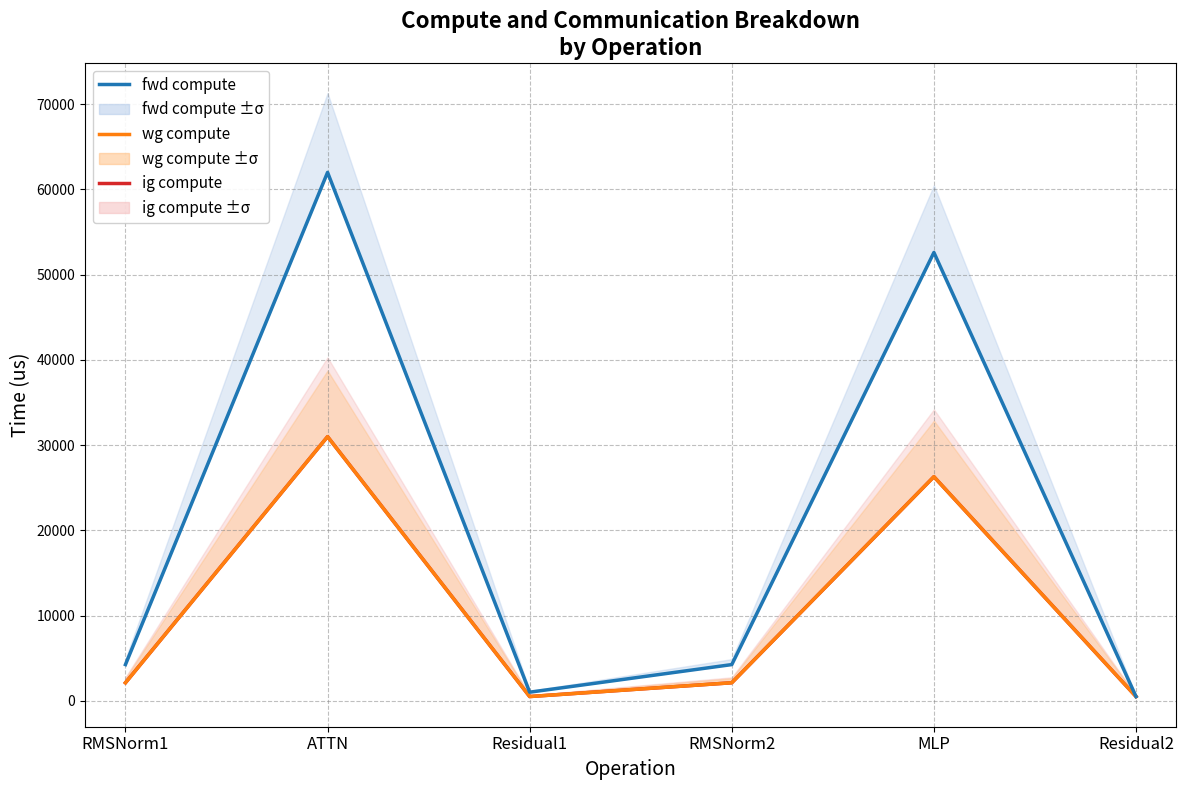

What is the difference between the highest and lowest values at ATTN?

30990.3